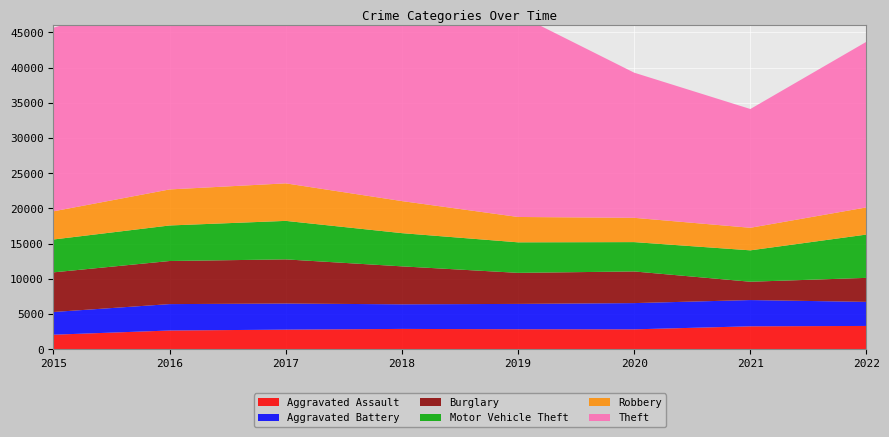

Reading left to right, list all the values displayed in this chart.

Aggravated Assault: 2079	2675	2799	2901	2855	2841	3272	3323
Aggravated Battery: 3224	3747	3703	3492	3595	3724	3725	3416
Burglary: 5625	6117	6268	5387	4407	4492	2600	3407
Motor Vehicle Theft: 4665	5044	5464	4714	4333	4164	4456	6149
Robbery: 3999	5114	5326	4551	3599	3447	3202	3856
Theft: 26059	27766	29391	29873	28725	20599	16855	23509